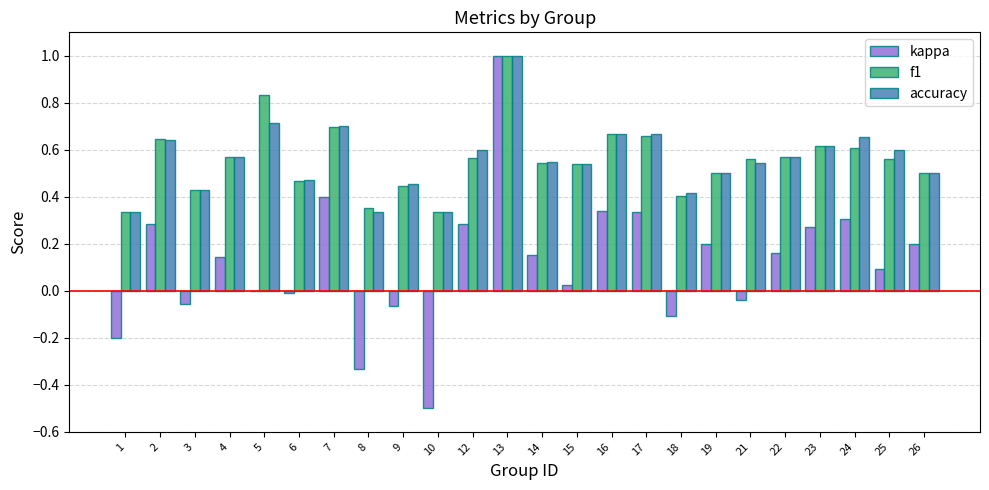

Is the value of kappa at 14 greater than the value of accuracy at 16?

No